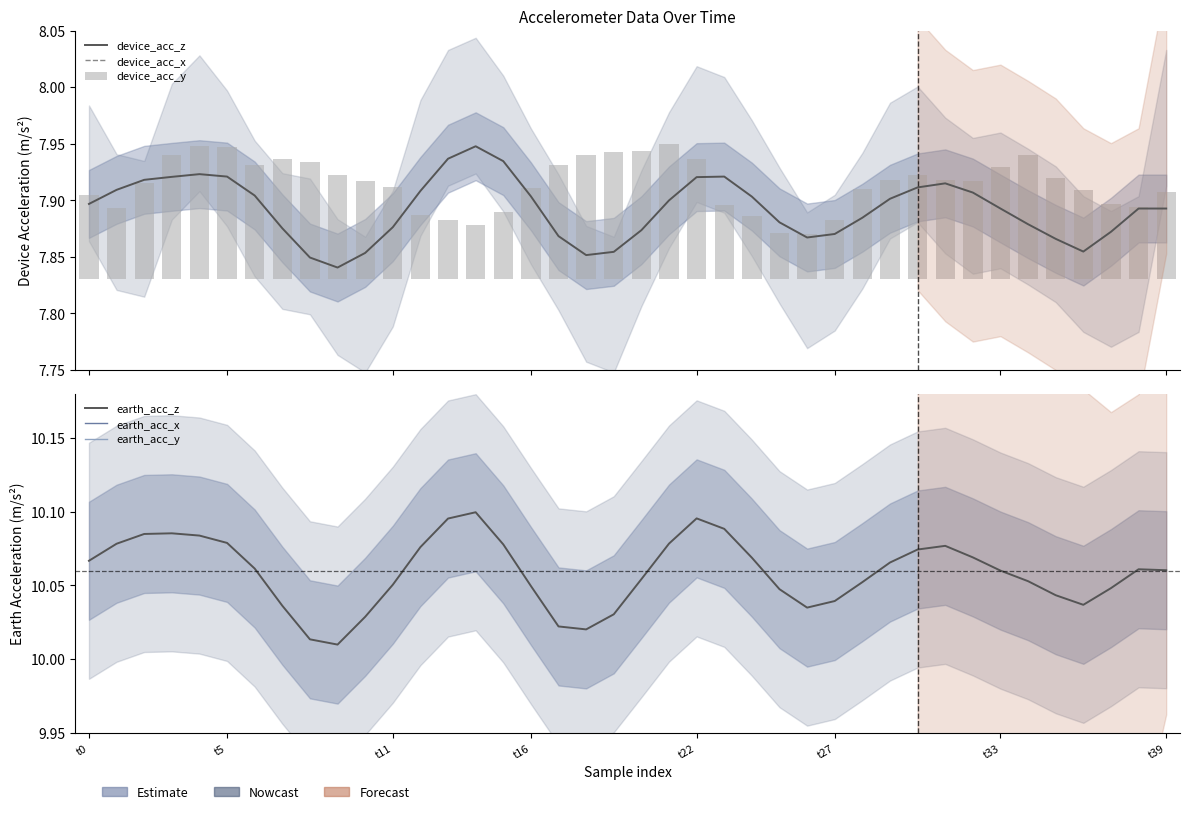

Which series has the largest total across all categories?

earth_acc_z